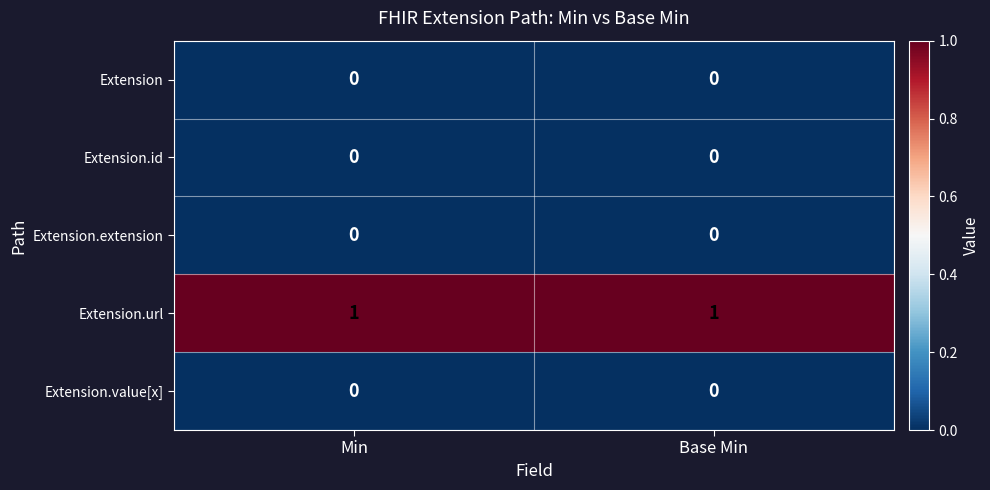

What is the total value across all series at Base Min?

1